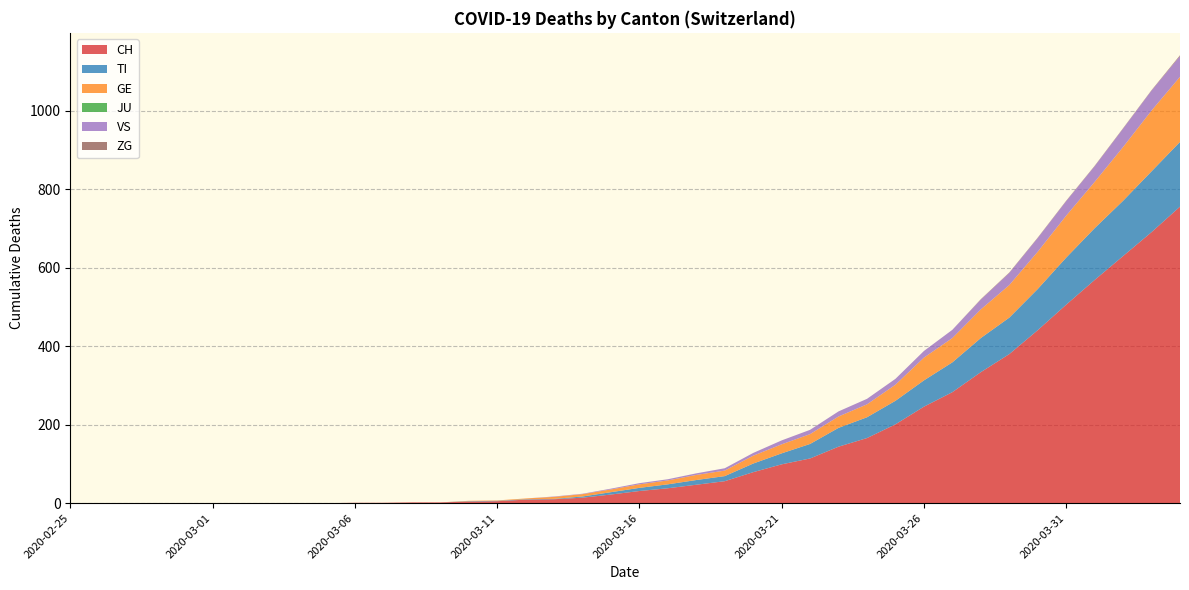

Reading left to right, what are all the values shown in this chart?

CH: 2020-02-25=0	2020-02-26=0	2020-02-27=0	2020-02-28=0	2020-02-29=0	2020-03-01=0	2020-03-02=0	2020-03-03=0	2020-03-04=0	2020-03-05=0	2020-03-06=1	2020-03-07=1	2020-03-08=2	2020-03-09=2	2020-03-10=4	2020-03-11=5	2020-03-12=9	2020-03-13=10	2020-03-14=14	2020-03-15=22	2020-03-16=31	2020-03-17=38	2020-03-18=47	2020-03-19=56	2020-03-20=79	2020-03-21=99	2020-03-22=114	2020-03-23=144	2020-03-24=166	2020-03-25=201	2020-03-26=246	2020-03-27=283	2020-03-28=334	2020-03-29=380	2020-03-30=441	2020-03-31=506	2020-04-01=569	2020-04-02=630	2020-04-03=691	2020-04-04=756
TI: 2020-02-25=0	2020-02-26=0	2020-02-27=0	2020-02-28=0	2020-02-29=0	2020-03-01=0	2020-03-02=0	2020-03-03=0	2020-03-04=0	2020-03-05=0	2020-03-06=0	2020-03-07=0	2020-03-08=0	2020-03-09=0	2020-03-10=1	2020-03-11=1	2020-03-12=1	2020-03-13=1	2020-03-14=3	2020-03-15=6	2020-03-16=8	2020-03-17=10	2020-03-18=12	2020-03-19=13	2020-03-20=22	2020-03-21=28	2020-03-22=37	2020-03-23=48	2020-03-24=53	2020-03-25=60	2020-03-26=67	2020-03-27=76	2020-03-28=87	2020-03-29=93	2020-03-30=105	2020-03-31=120	2020-04-01=132	2020-04-02=141	2020-04-03=155	2020-04-04=165
GE: 2020-02-25=0	2020-02-26=0	2020-02-27=0	2020-02-28=0	2020-02-29=0	2020-03-01=0	2020-03-02=0	2020-03-03=0	2020-03-04=0	2020-03-05=0	2020-03-06=0	2020-03-07=0	2020-03-08=0	2020-03-09=0	2020-03-10=1	2020-03-11=1	2020-03-12=2	2020-03-13=5	2020-03-14=6	2020-03-15=7	2020-03-16=9	2020-03-17=10	2020-03-18=13	2020-03-19=14	2020-03-20=20	2020-03-21=23	2020-03-22=25	2020-03-23=29	2020-03-24=33	2020-03-25=41	2020-03-26=58	2020-03-27=62	2020-03-28=73	2020-03-29=83	2020-03-30=95	2020-03-31=107	2020-04-01=118	2020-04-02=137	2020-04-03=155	2020-04-04=166
JU: 2020-02-25=0	2020-02-26=0	2020-02-27=0	2020-02-28=0	2020-02-29=0	2020-03-01=0	2020-03-02=0	2020-03-03=0	2020-03-04=0	2020-03-05=0	2020-03-06=0	2020-03-07=0	2020-03-08=0	2020-03-09=0	2020-03-10=0	2020-03-11=0	2020-03-12=0	2020-03-13=0	2020-03-14=0	2020-03-15=0	2020-03-16=0	2020-03-17=0	2020-03-18=0	2020-03-19=0	2020-03-20=0	2020-03-21=0	2020-03-22=0	2020-03-23=0	2020-03-24=0	2020-03-25=0	2020-03-26=0	2020-03-27=0	2020-03-28=0	2020-03-29=0	2020-03-30=0	2020-03-31=0	2020-04-01=0	2020-04-02=0	2020-04-03=0	2020-04-04=0
VS: 2020-02-25=0	2020-02-26=0	2020-02-27=0	2020-02-28=0	2020-02-29=0	2020-03-01=0	2020-03-02=0	2020-03-03=0	2020-03-04=0	2020-03-05=0	2020-03-06=0	2020-03-07=0	2020-03-08=0	2020-03-09=0	2020-03-10=0	2020-03-11=0	2020-03-12=0	2020-03-13=1	2020-03-14=1	2020-03-15=2	2020-03-16=3	2020-03-17=3	2020-03-18=4	2020-03-19=6	2020-03-20=7	2020-03-21=10	2020-03-22=11	2020-03-23=13	2020-03-24=14	2020-03-25=15	2020-03-26=17	2020-03-27=21	2020-03-28=25	2020-03-29=31	2020-03-30=35	2020-03-31=37	2020-04-01=40	2020-04-02=47	2020-04-03=51	2020-04-04=53
ZG: 2020-02-25=0	2020-02-26=0	2020-02-27=0	2020-02-28=0	2020-02-29=0	2020-03-01=0	2020-03-02=0	2020-03-03=0	2020-03-04=0	2020-03-05=0	2020-03-06=0	2020-03-07=0	2020-03-08=0	2020-03-09=0	2020-03-10=0	2020-03-11=0	2020-03-12=0	2020-03-13=0	2020-03-14=0	2020-03-15=0	2020-03-16=0	2020-03-17=0	2020-03-18=0	2020-03-19=0	2020-03-20=0	2020-03-21=0	2020-03-22=0	2020-03-23=0	2020-03-24=0	2020-03-25=0	2020-03-26=0	2020-03-27=0	2020-03-28=1	2020-03-29=1	2020-03-30=1	2020-03-31=1	2020-04-01=1	2020-04-02=1	2020-04-03=1	2020-04-04=2